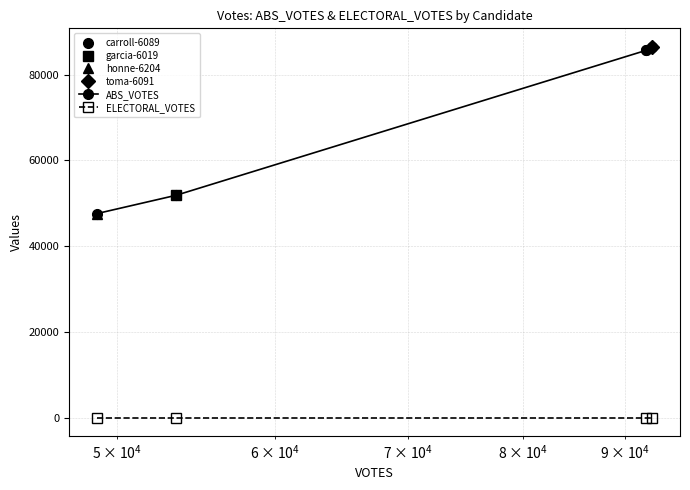

Reading left to right, list all the values displayed in this chart.

ABS_VOTES: 47576	51856	85655	86485
ELECTORAL_VOTES: 0	0	0	0